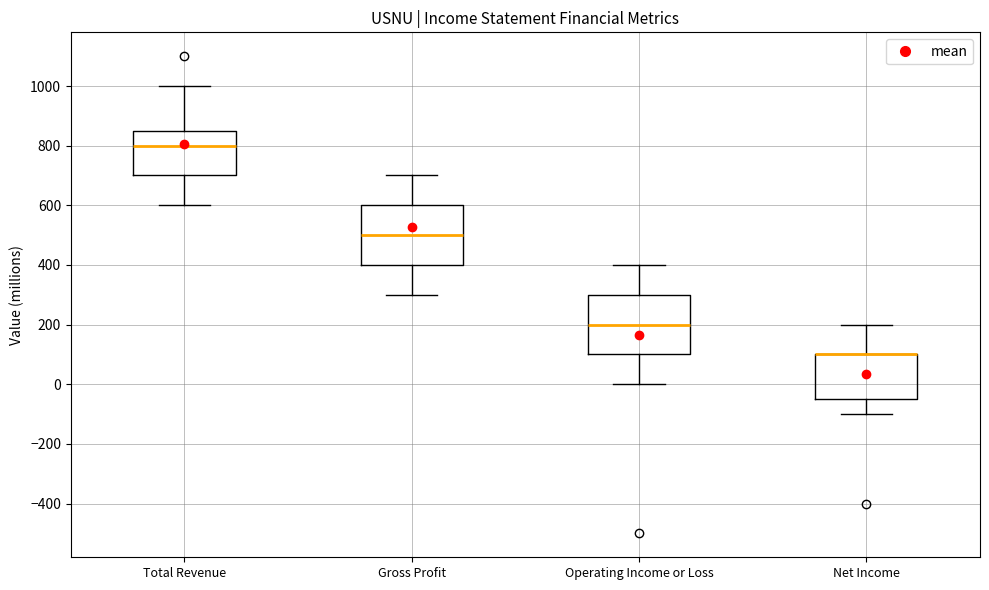

Reading left to right, transcribe this box plot: for each box, give where its median line is, the range the box spans, and where its two whiskers end, as read against the y-axis. The values are not printed on the chart, so give them approximately, as read against the axis.

Total Revenue: median 800, box 700 to 860, whiskers 600 to 1000
Gross Profit: median 500, box 400 to 600, whiskers 300 to 700
Operating Income or Loss: median 200, box 100 to 300, whiskers 0 to 400
Net Income: median 100 (drawn on the box's upper edge), box -40 to 100, whiskers -100 to 200